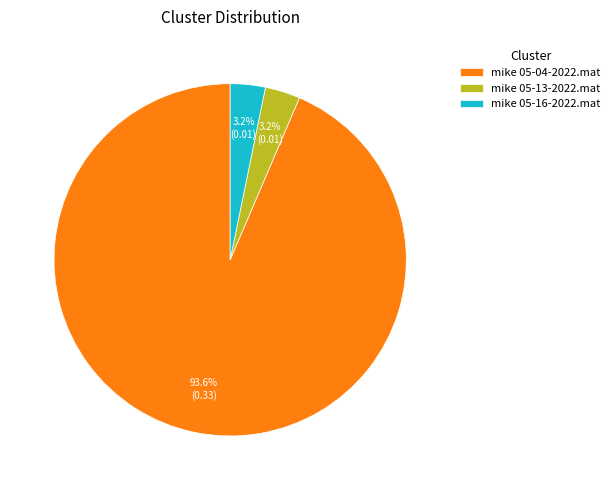

Is there any slice that represents more than half of the pie?

Yes